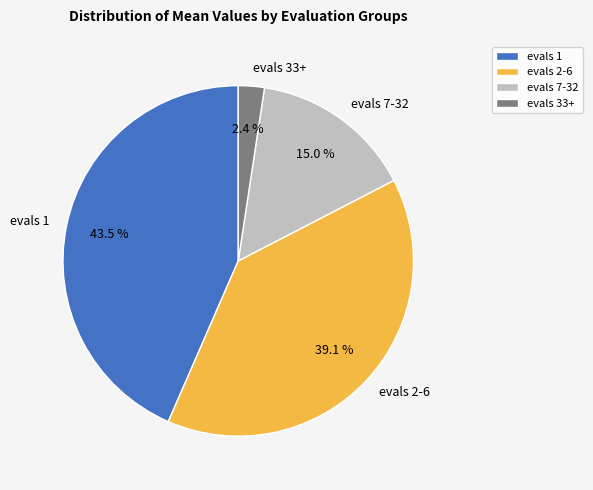

To the nearest percent, what is the difference between the largest and smallest slice percentages?

41%